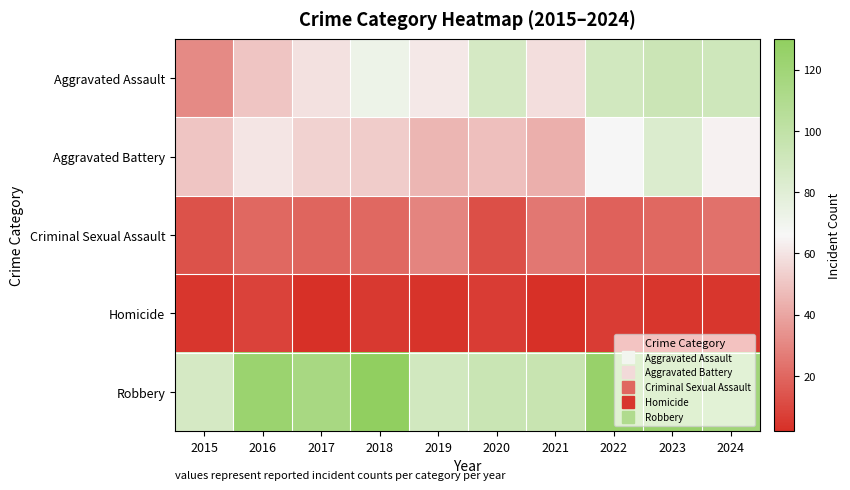

What is the total value across all series at 2017?

249